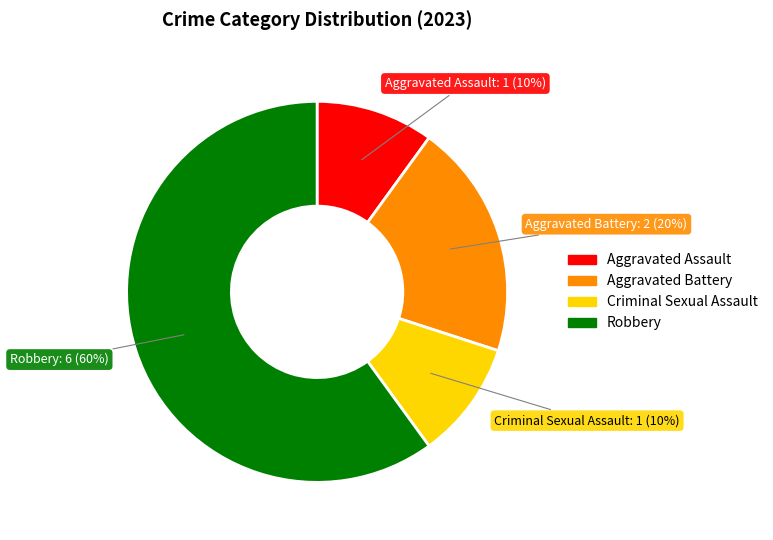

Combined, do Aggravated Assault and Aggravated Battery account for over 50%?

No